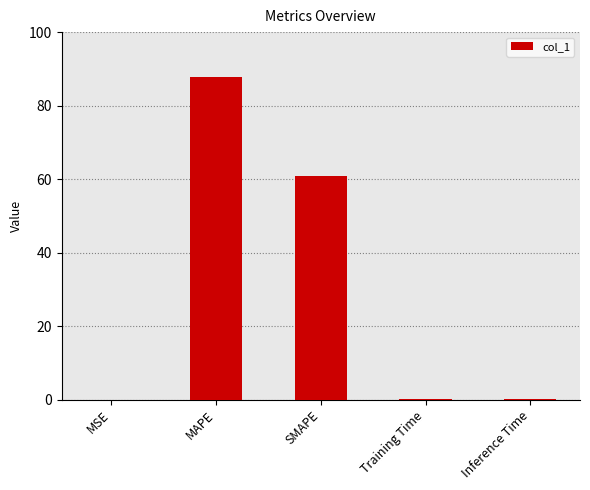

Approximately how many times larger is the value at SMAPE compared to MAPE?

0.7